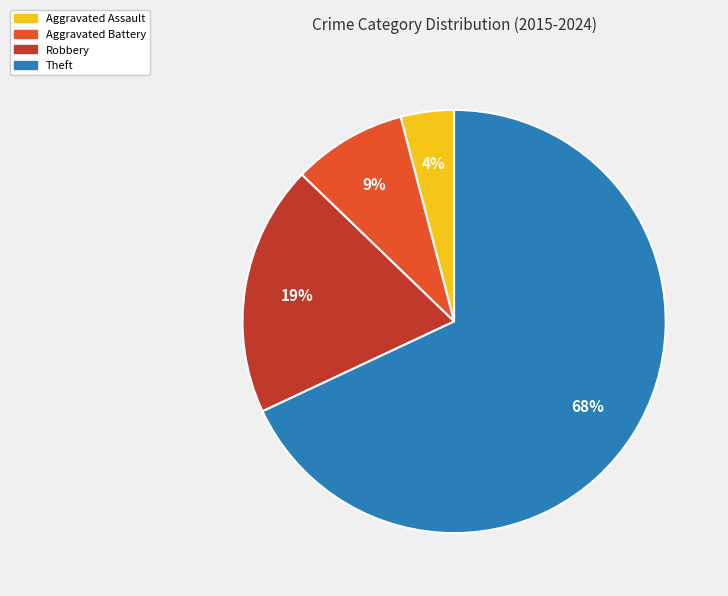

Which category has the smallest portion of the pie?

Aggravated Assault